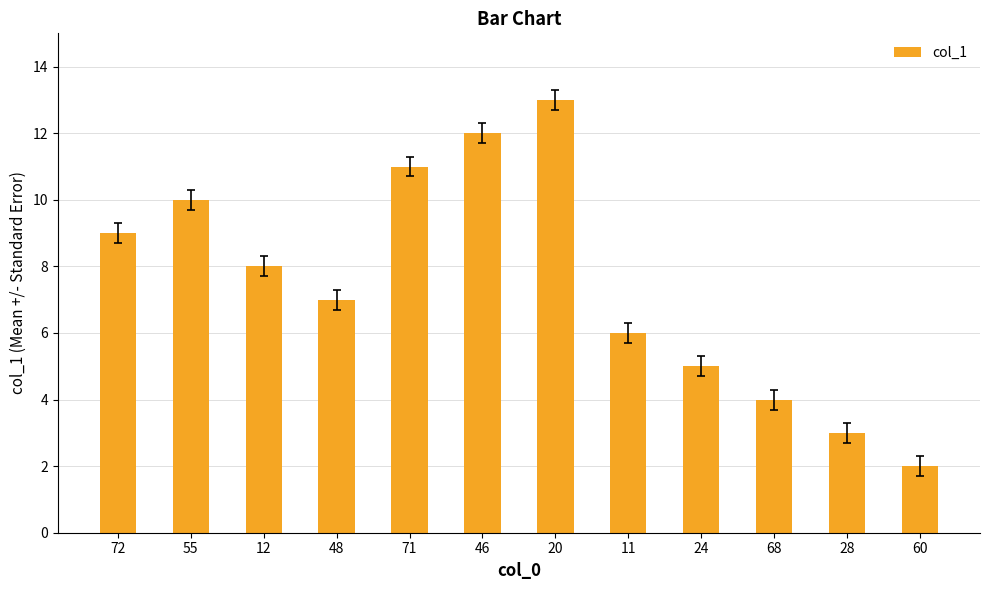

Where is the data nearest to the value 7?

48